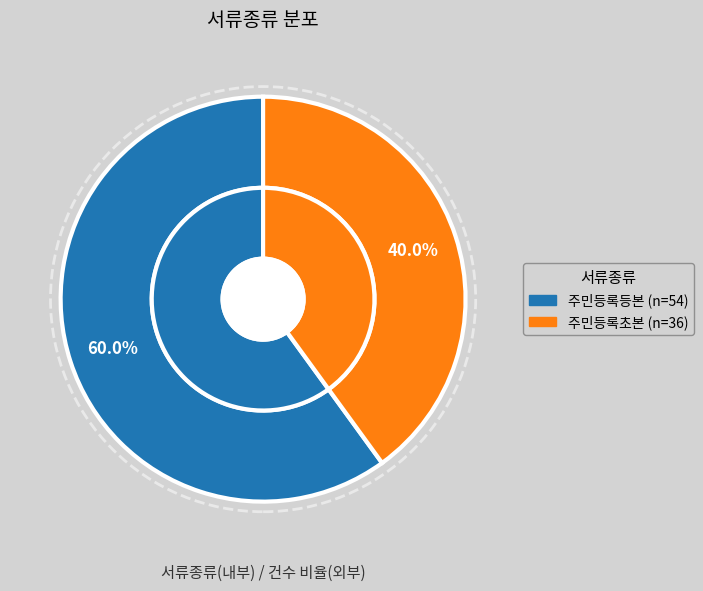

What is the largest slice in the pie chart?

주민등록등본